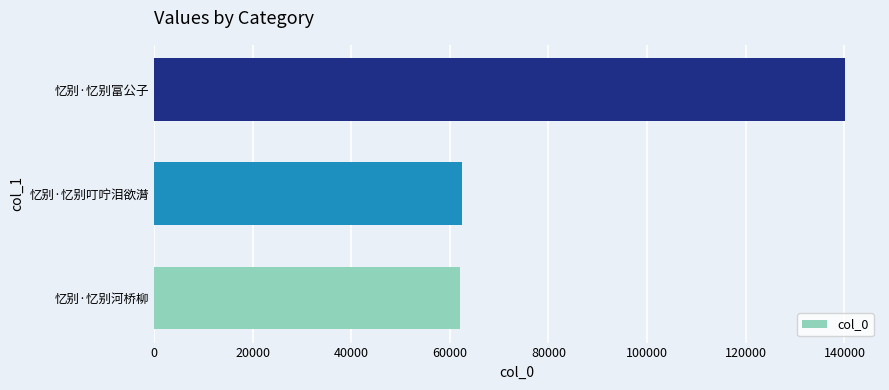

What is the maximum value shown in the chart?

140203